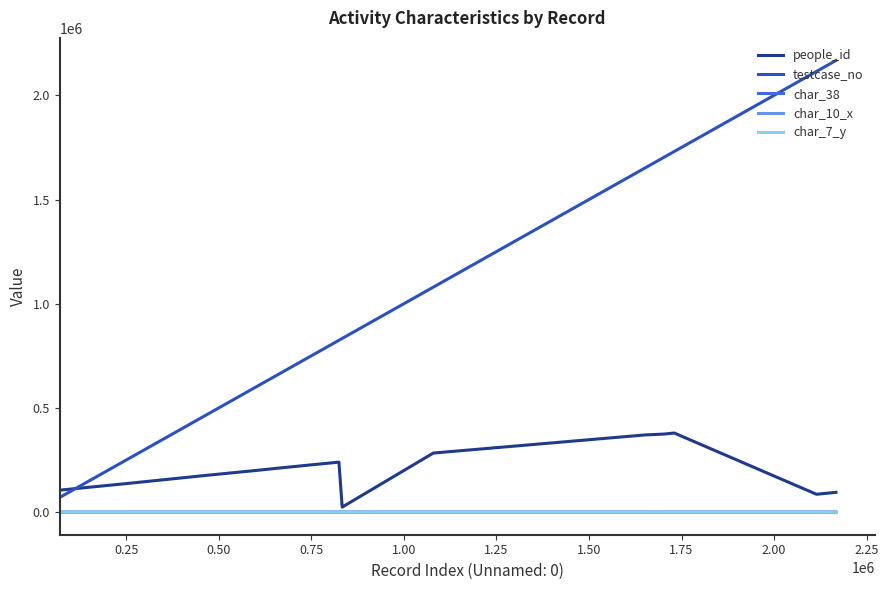

True or false: char_7_y and testcase_no intersect in this chart.

False